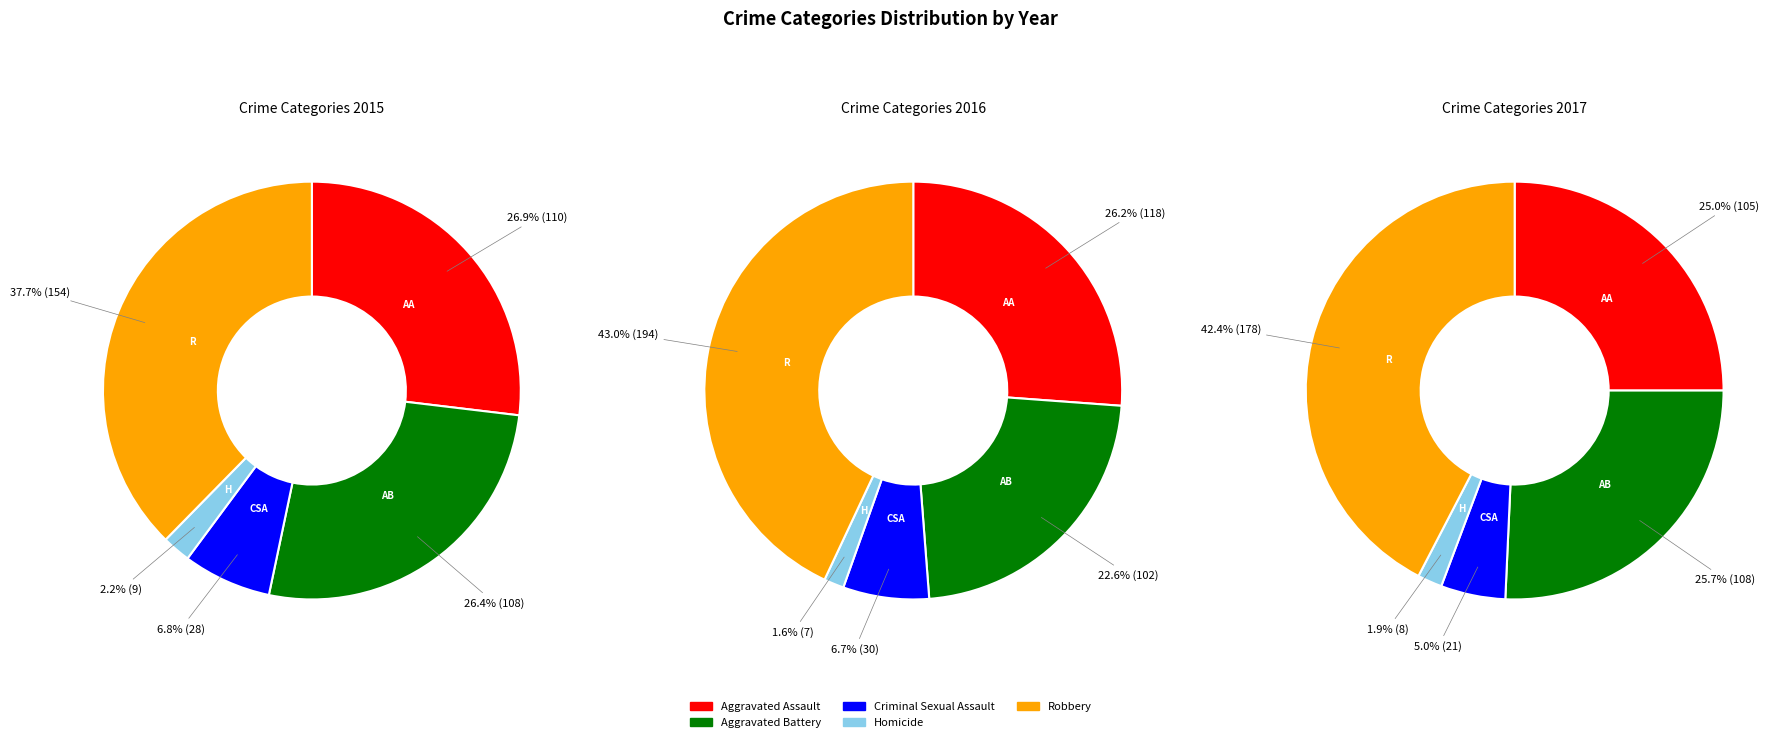

How many slices are in this pie chart?

5